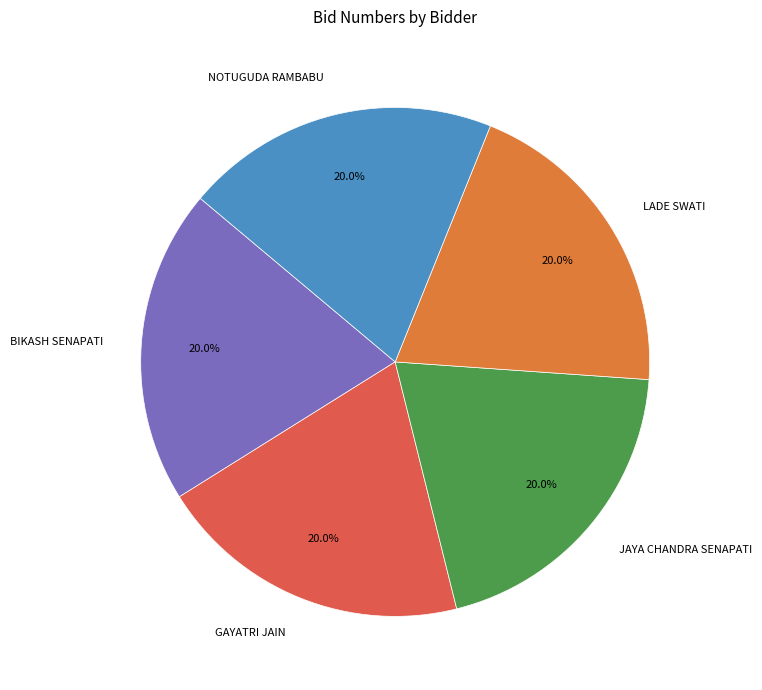

What percentage is NOT represented by GAYATRI JAIN?

80.0%